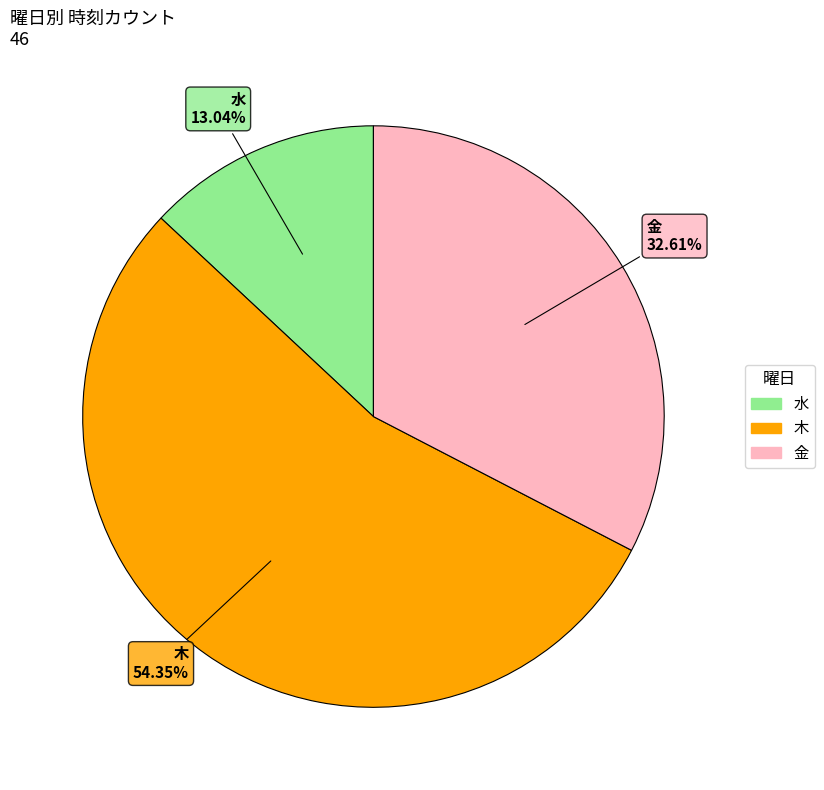

Is there any slice that represents more than half of the pie?

Yes